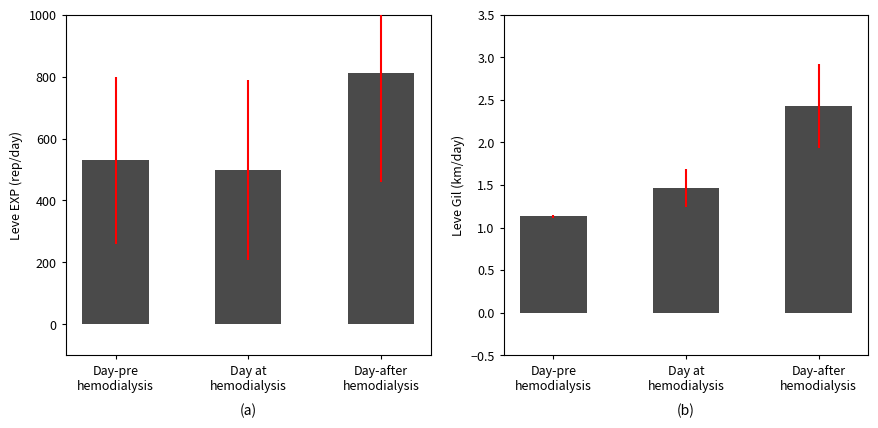

Count the Leve Gil values in the range 1 to 2.

2